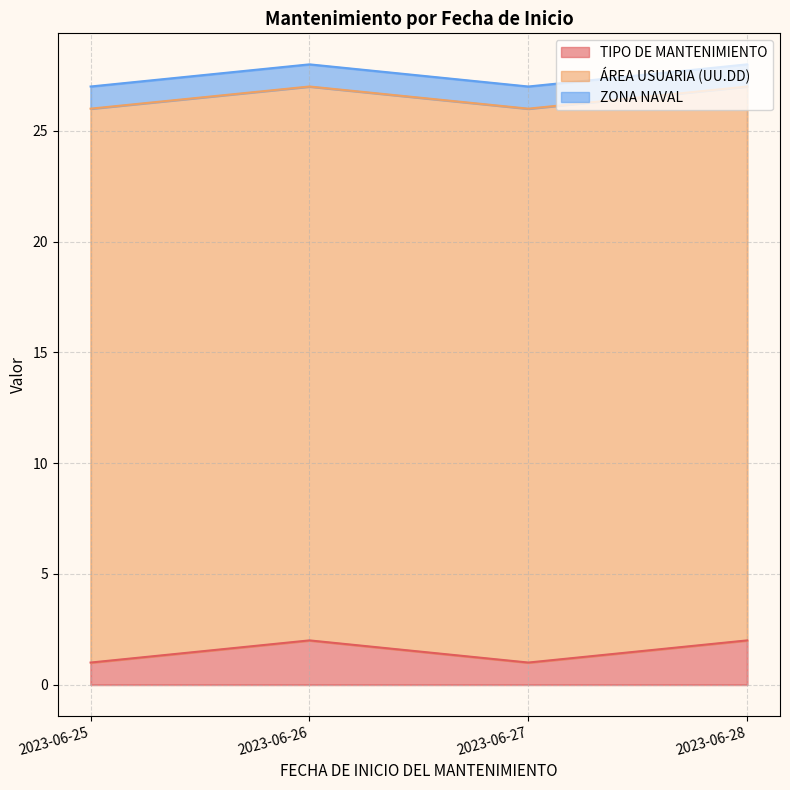

What are all the series names shown in the legend?

TIPO DE MANTENIMIENTO, ÁREA USUARIA (UU.DD), ZONA NAVAL